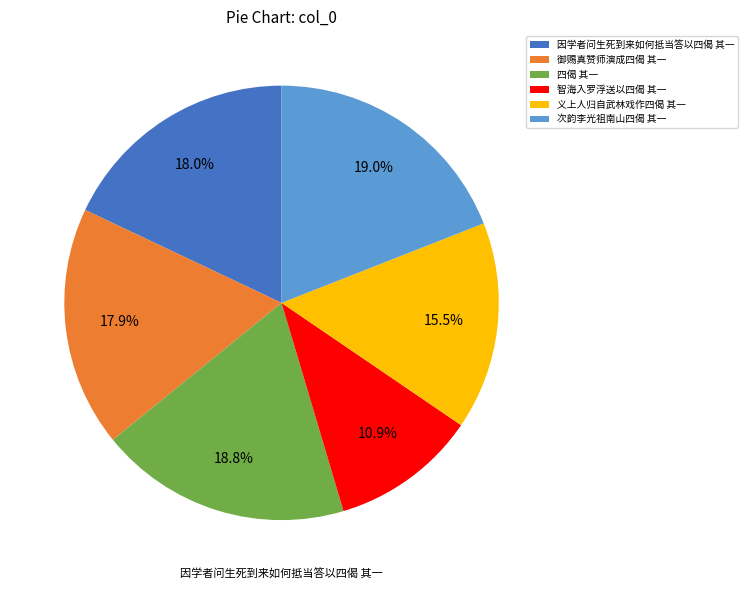

Does any single category account for the majority?

No